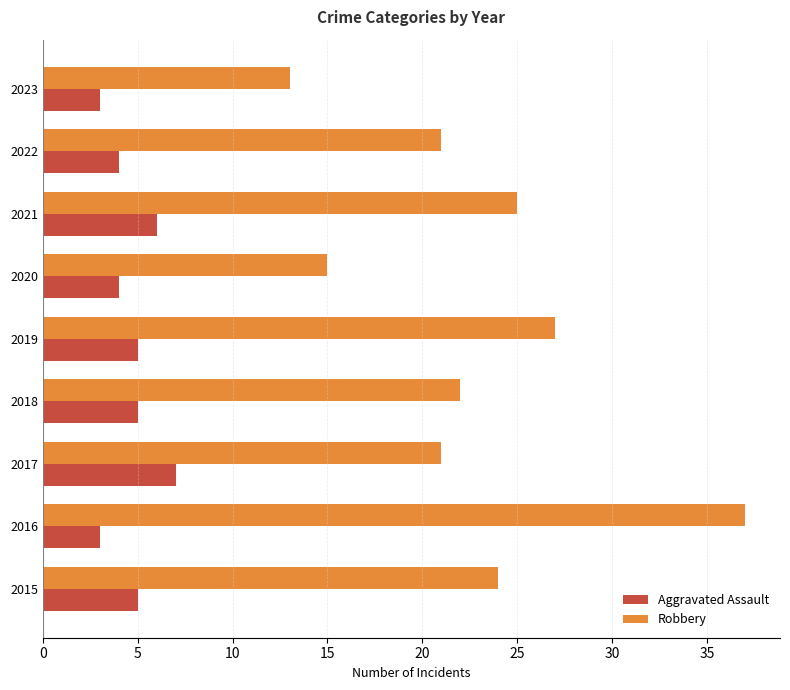

What is the highest value of the Aggravated Assault series?

7